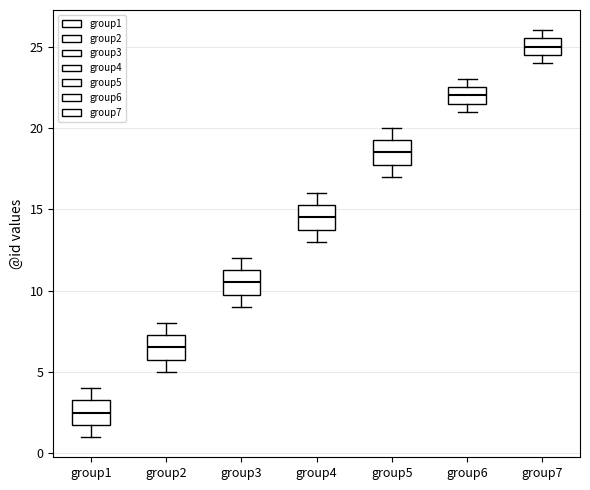

Reading left to right, transcribe this box plot: for each box, give where its median line is, the range the box spans, and where its two whiskers end, as read against the y-axis. The values are not printed on the chart, so give them approximately, as read against the axis.

group1: median 2.5, box 2.0 to 3.5, whiskers 1.0 to 4.0
group2: median 6.5, box 6.0 to 7.5, whiskers 5.0 to 8.0
group3: median 10.5, box 10.0 to 11.5, whiskers 9.0 to 12.0
group4: median 14.5, box 14.0 to 15.5, whiskers 13.0 to 16.0
group5: median 18.5, box 18.0 to 19.5, whiskers 17.0 to 20.0
group6: median 22.0, box 21.5 to 22.5, whiskers 21.0 to 23.0
group7: median 25.0, box 24.5 to 25.5, whiskers 24.0 to 26.0